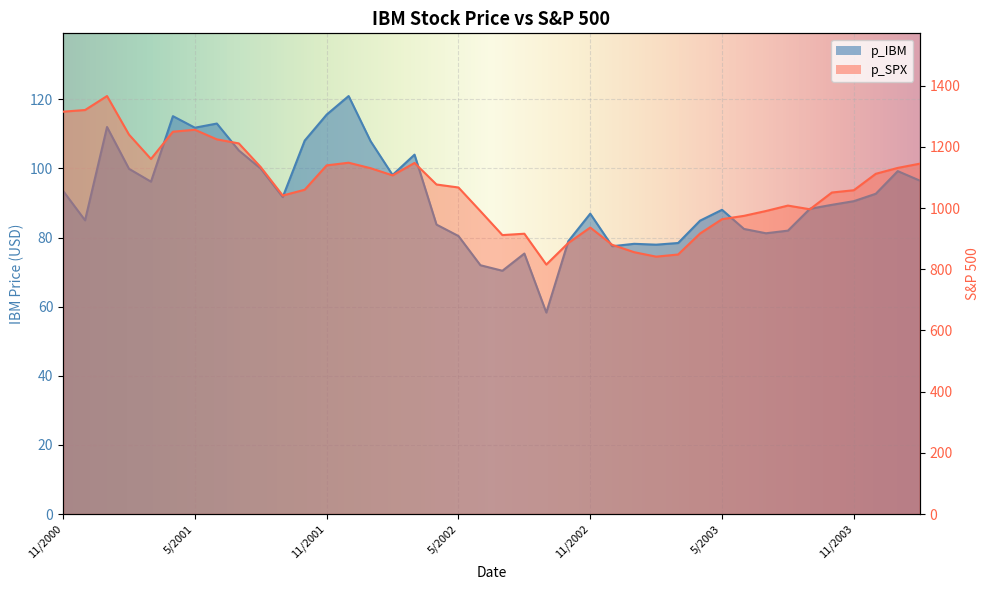

Reading right to left, extract all data points from this chart.

p_IBM: 96.5	99.2	92.7	90.5	89.5	88.3	82.0	81.2	82.5	88.0	84.9	78.4	78.0	78.2	77.5	86.9	78.9	58.3	75.4	70.4	72.0	80.5	83.8	104.0	98.1	107.9	121.0	115.6	108.1	91.7	100.0	105.2	113.0	111.8	115.1	96.2	99.9	112.0	85.0	93.5
p_SPX: 1144.9	1131.1	1111.9	1058.2	1050.7	996.0	1008.0	990.3	974.5	963.6	916.9	848.2	841.1	855.7	879.8	936.3	885.8	815.3	916.1	911.6	989.8	1067.1	1076.9	1147.4	1106.7	1130.2	1148.1	1139.5	1059.8	1040.9	1133.6	1211.2	1224.4	1255.8	1249.5	1160.3	1239.9	1366.0	1320.3	1315.0